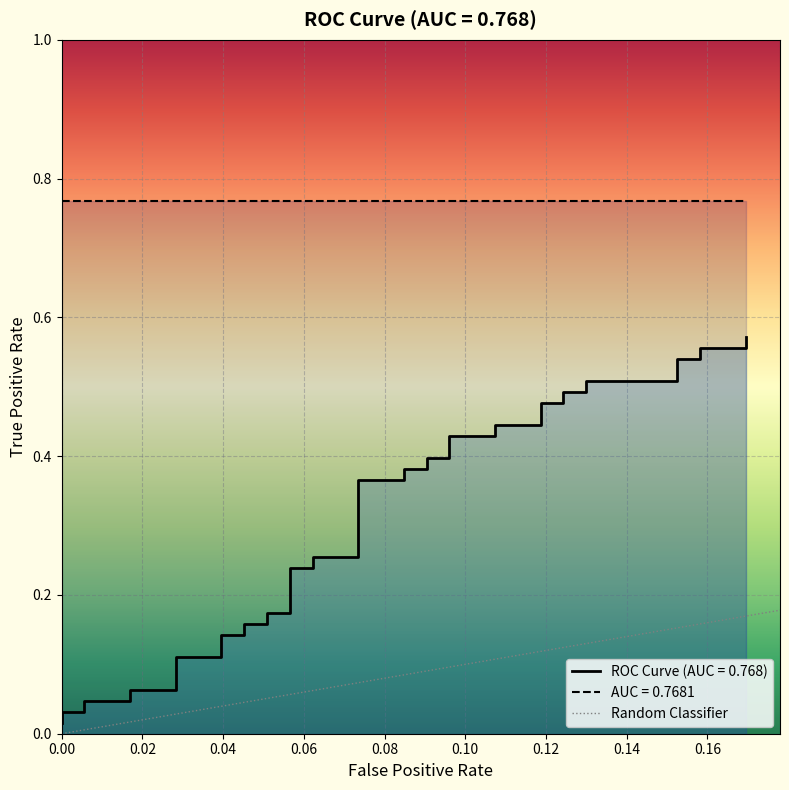

How many values are between 0 and 1?

2